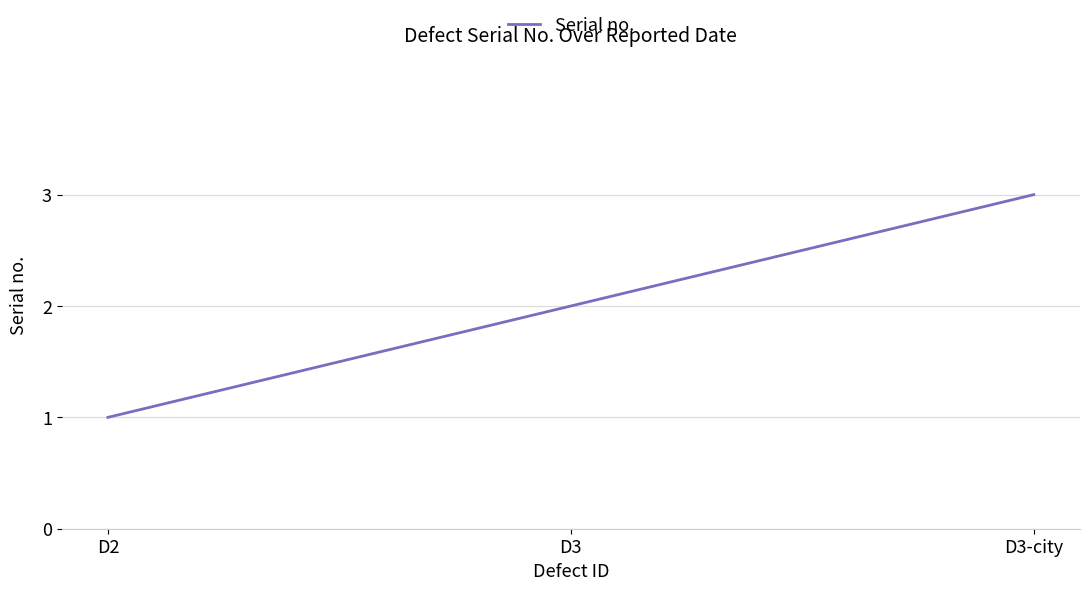

How many series are shown in this chart?

1